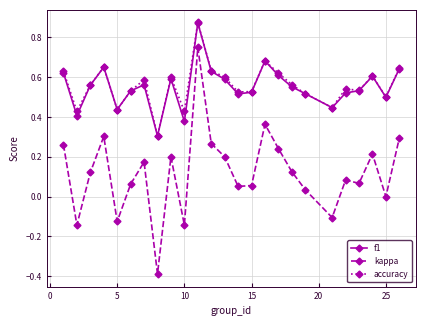

What is the smallest value displayed?

-0.4